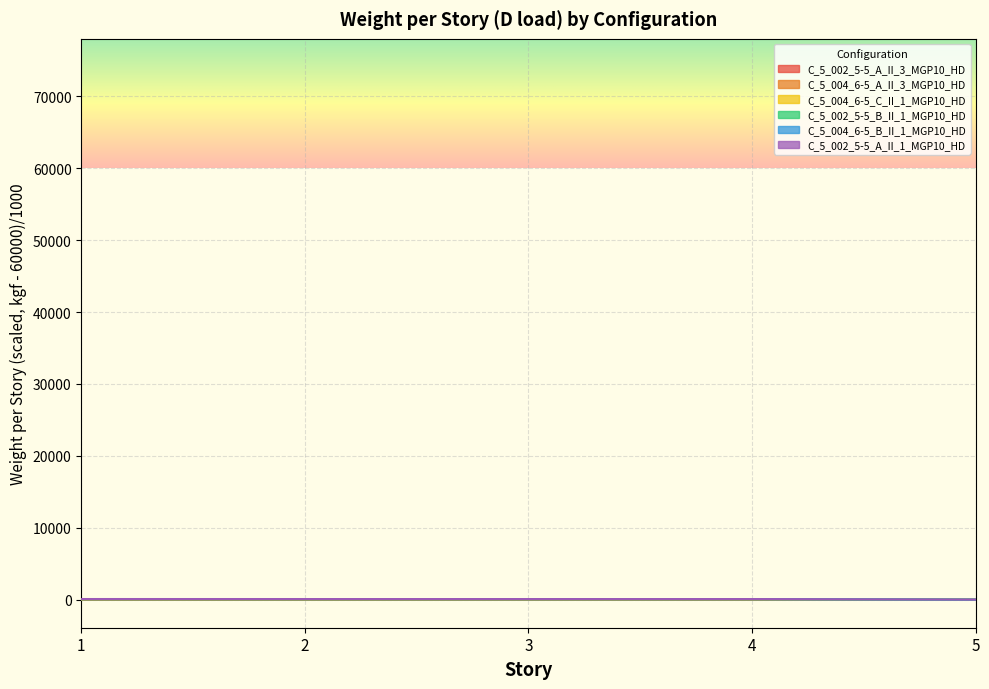

True or false: C_5_002_5-5_A_II_1_MGP10_HD and C_5_004_6-5_C_II_1_MGP10_HD cross at least once.

False